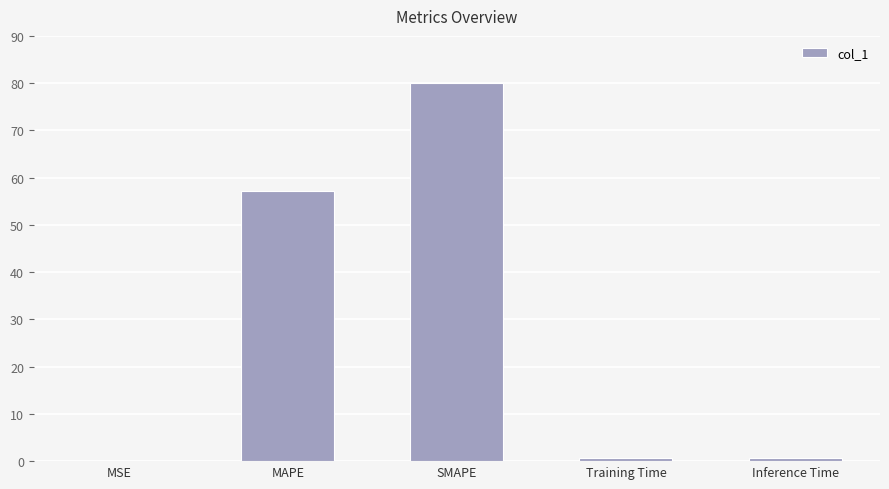

True or false: the data shows 134.0 at SMAPE.

False